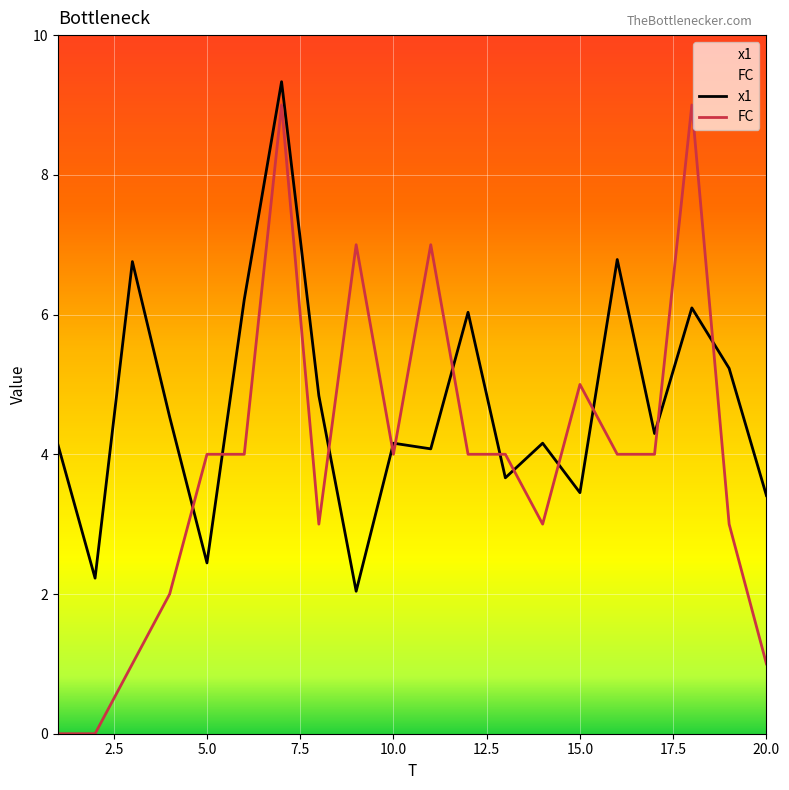

Reading left to right, list all the values displayed in this chart.

x1: 4.1	2.2	6.8	4.5	2.4	6.2	9.3	4.8	2.0	4.2	4.1	6.0	3.7	4.2	3.5	6.8	4.3	6.1	5.2	3.4
FC: 0.0	0.0	1.0	2.0	4.0	4.0	9.0	3.0	7.0	4.0	7.0	4.0	4.0	3.0	5.0	4.0	4.0	9.0	3.0	1.0